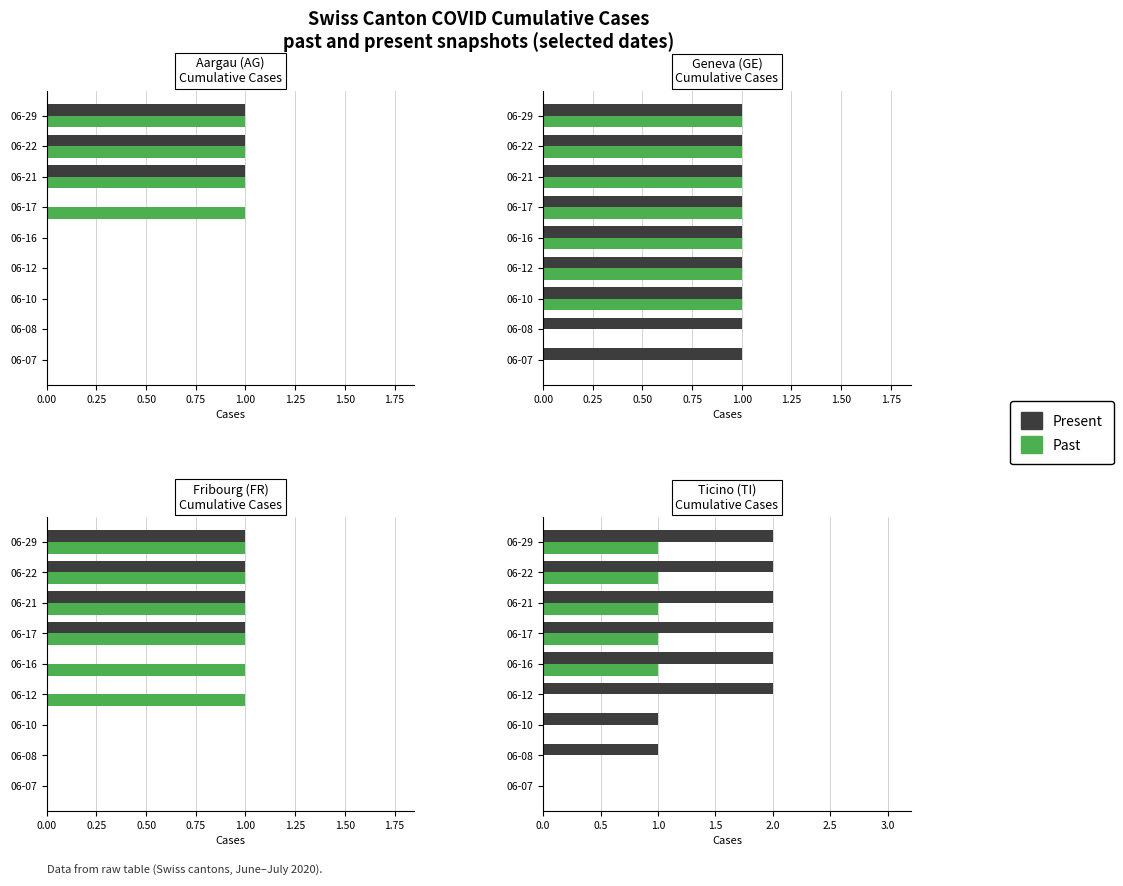

What is the difference between the maximum and minimum values in the Present series?

2